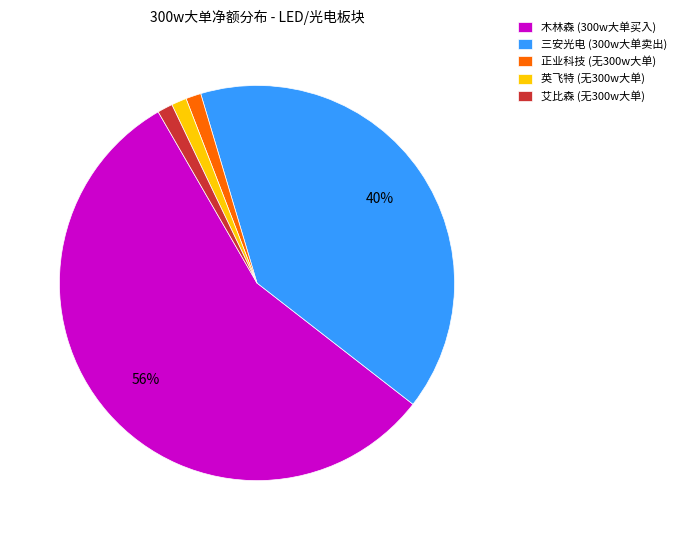

To the nearest percent, what percentage of the pie is 正业科技 (无300w大单)?

1%